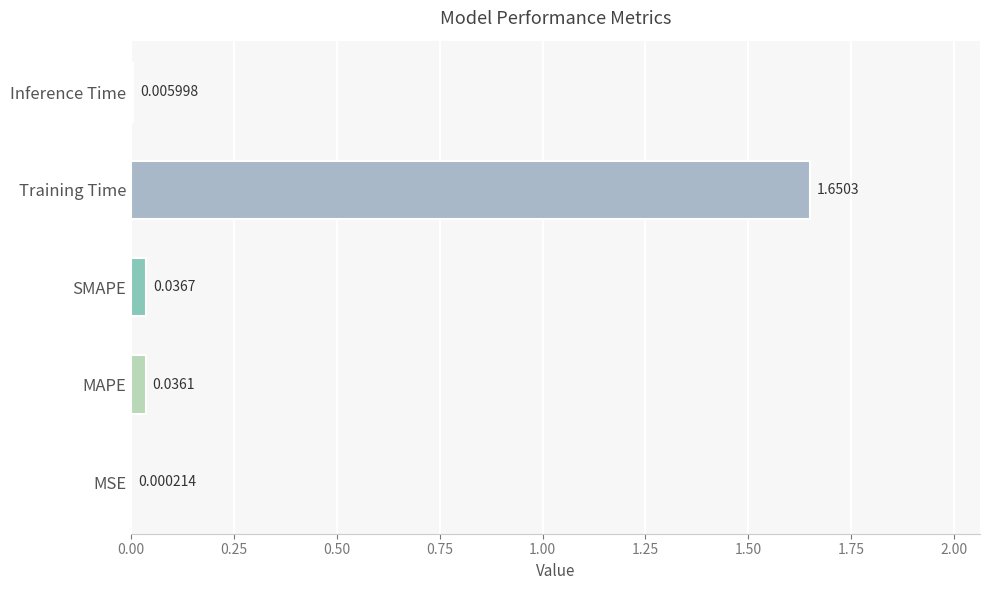

What is the change in value from MAPE to Training Time?

+1.6